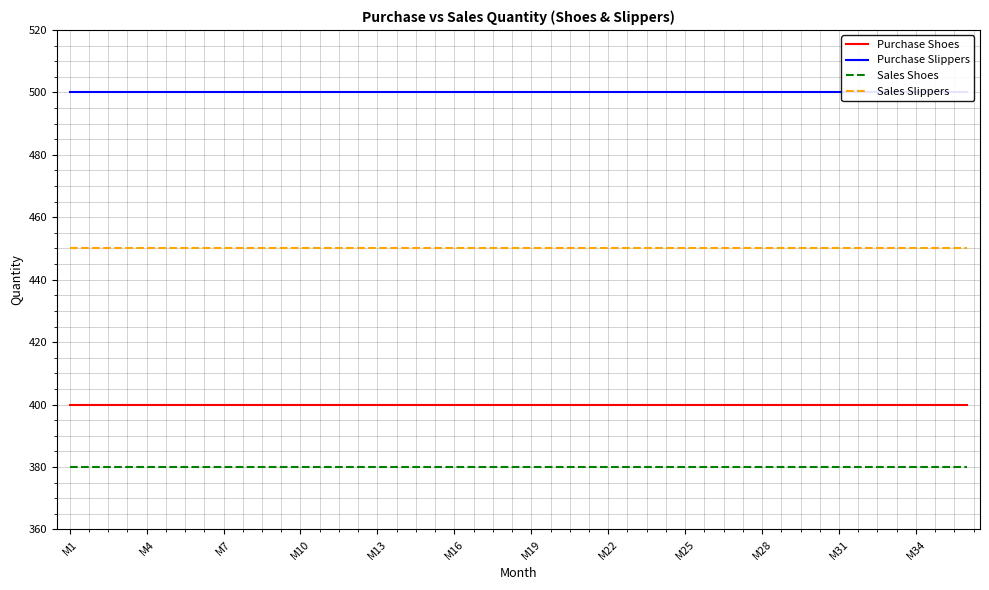

Is it true that Purchase Shoes equals 400 at 20?

True